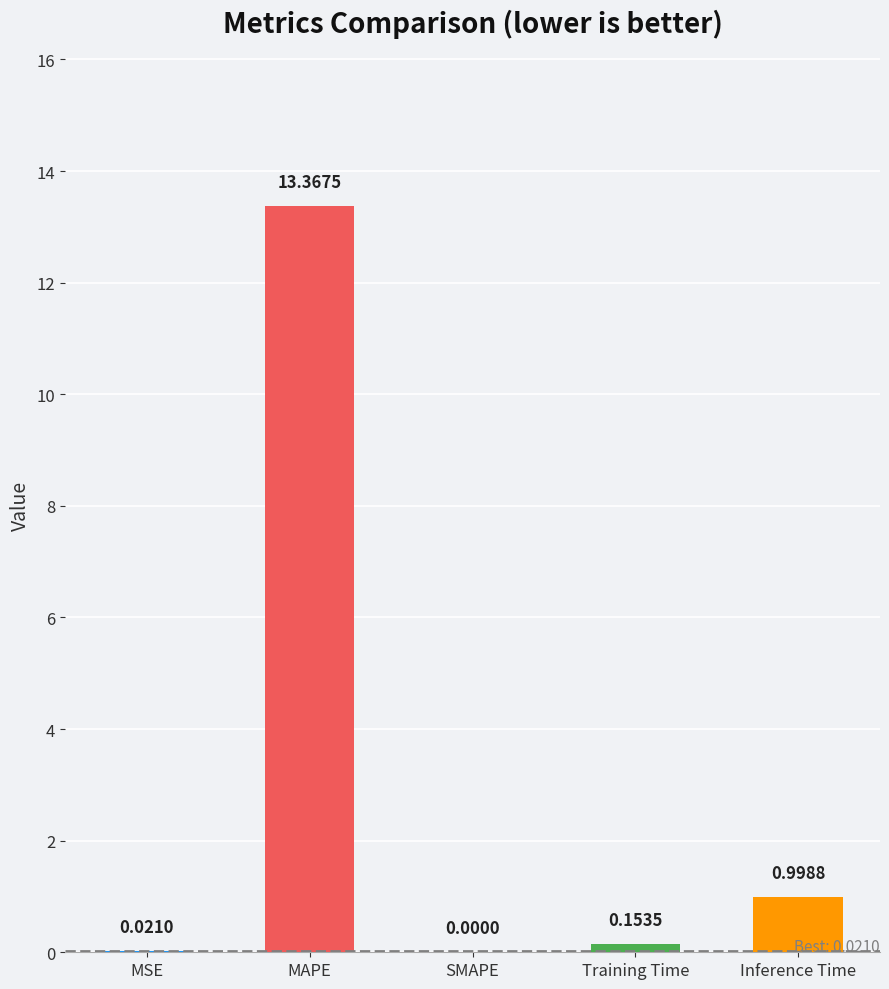

At which category does the chart reach its peak across all series?

MAPE